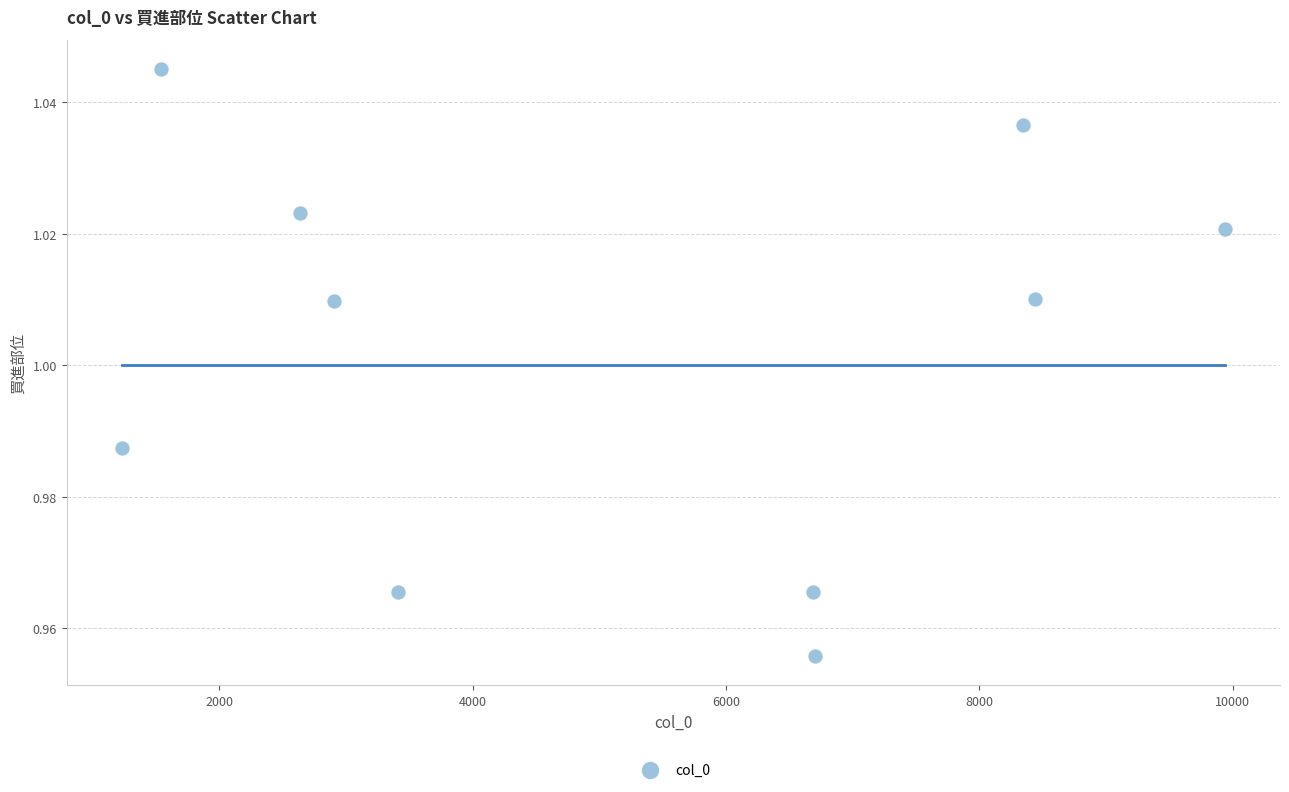

What is the average X value?

5182.5